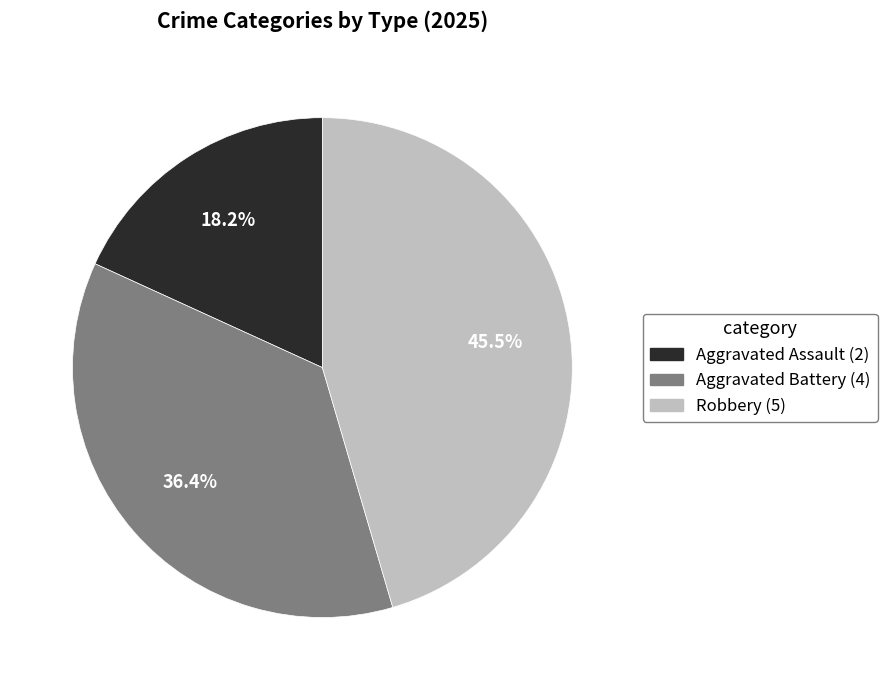

Which category has the smallest portion of the pie?

Aggravated Assault